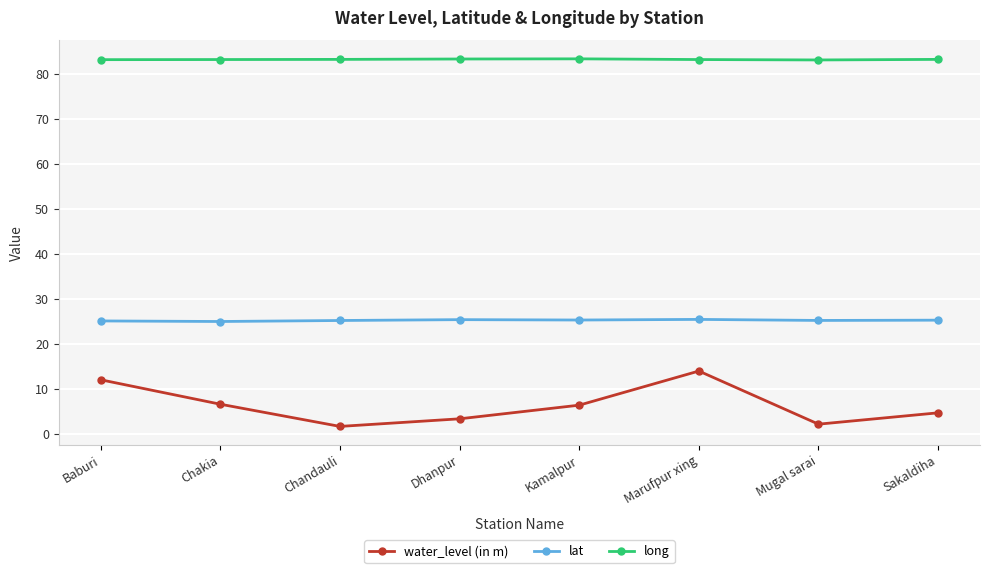

What is the label of the 7th point from the left?

Mugal sarai